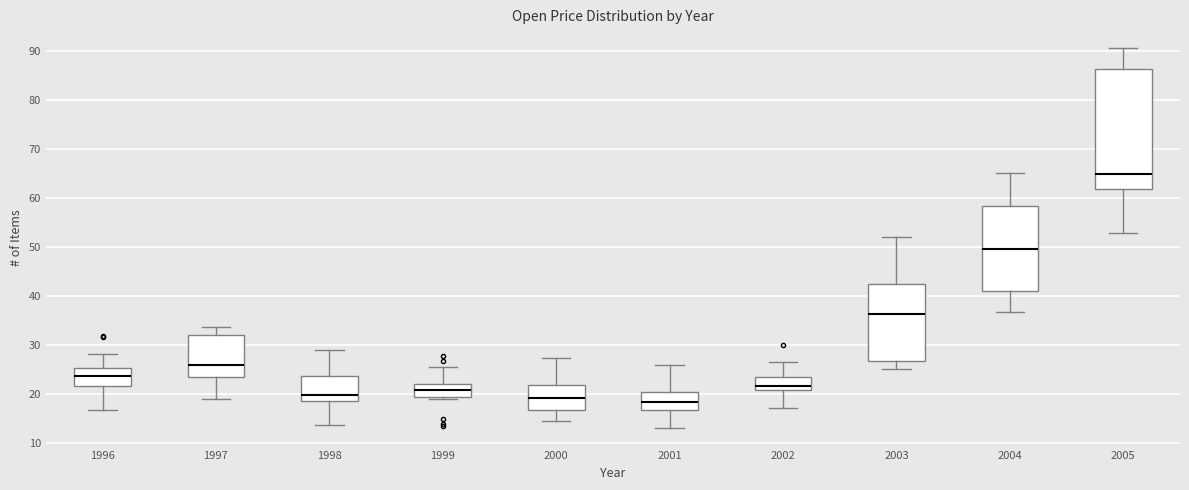

Where is the lower edge of the box at x = 1997 on the y-axis? The values are not printed on the chart, so give them approximately, as read against the axis.

24